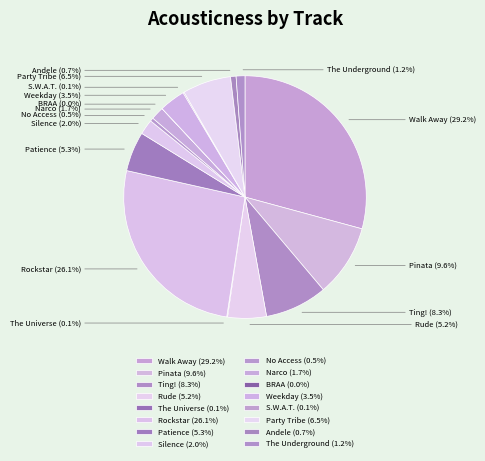

Is there any slice that represents more than half of the pie?

No